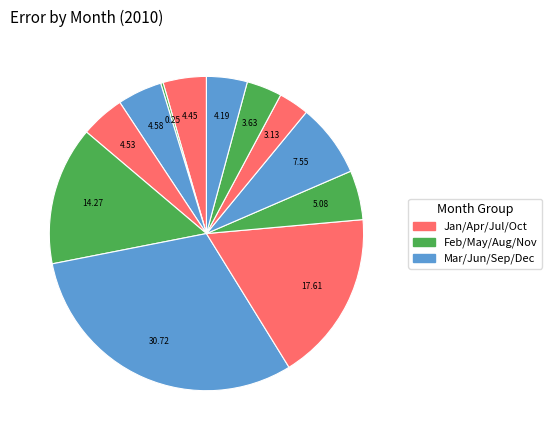

Is there a majority slice in this chart?

No